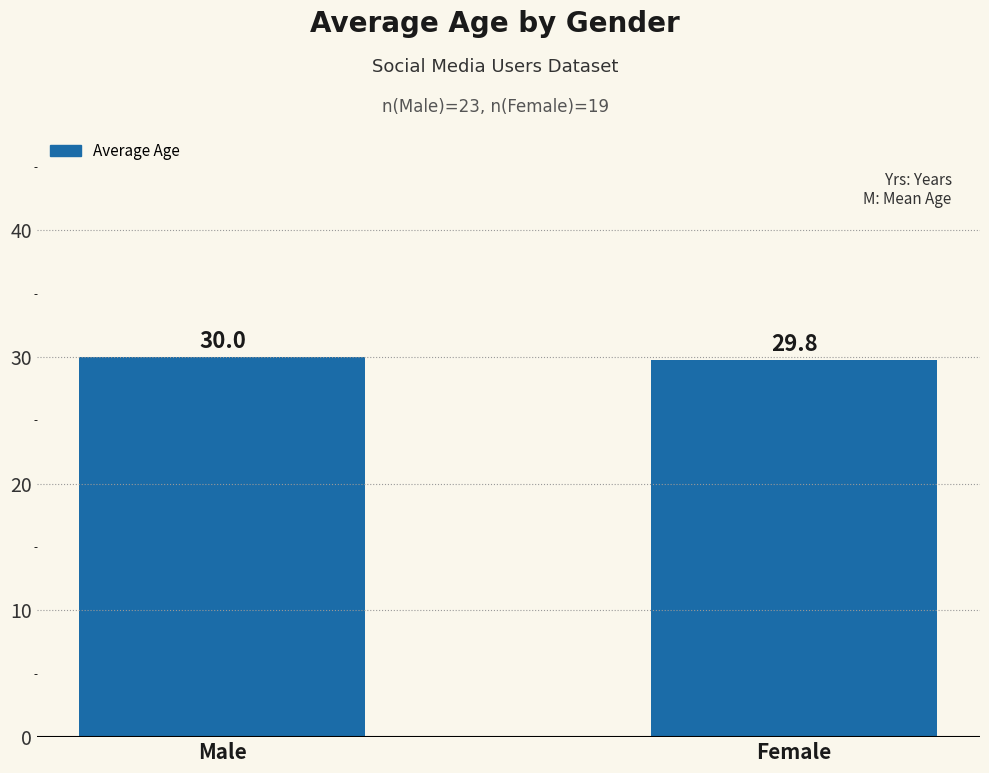

How many series are shown in this chart?

1